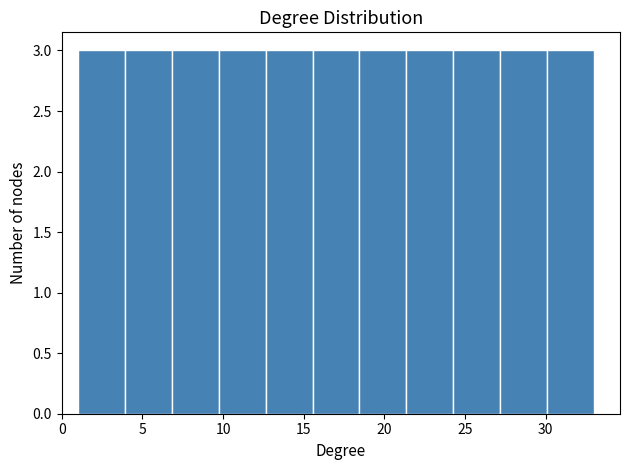

Reading left to right, list every bar in this chart as the range it spans on the x-axis followed by its height. Neither the bar edges nor the heights are printed on the chart, so give them approximately, as read against the axes.

1.0 to 4.0: 3
4.0 to 7.0: 3
7.0 to 9.5: 3
9.5 to 12.5: 3
12.5 to 15.5: 3
15.5 to 18.5: 3
18.5 to 21.5: 3
21.5 to 24.5: 3
24.5 to 27.0: 3
27.0 to 30.0: 3
30.0 to 33.0: 3